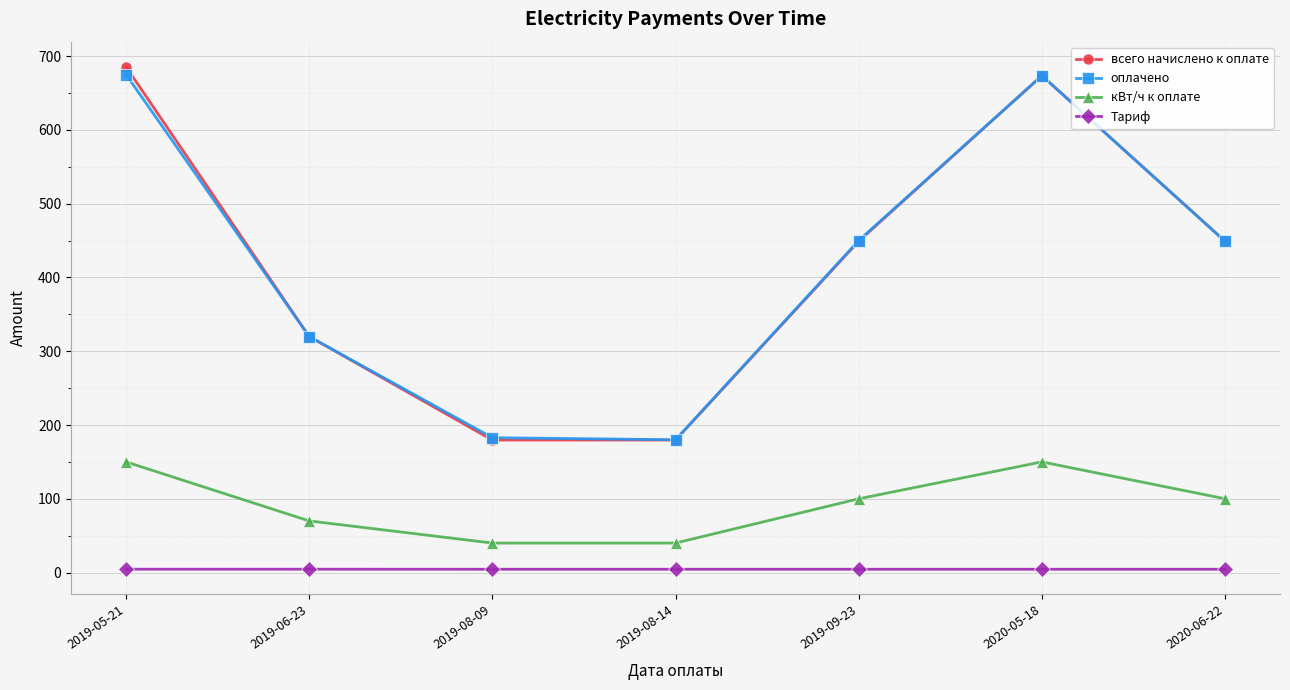

Does the chart have visible grid lines?

Yes